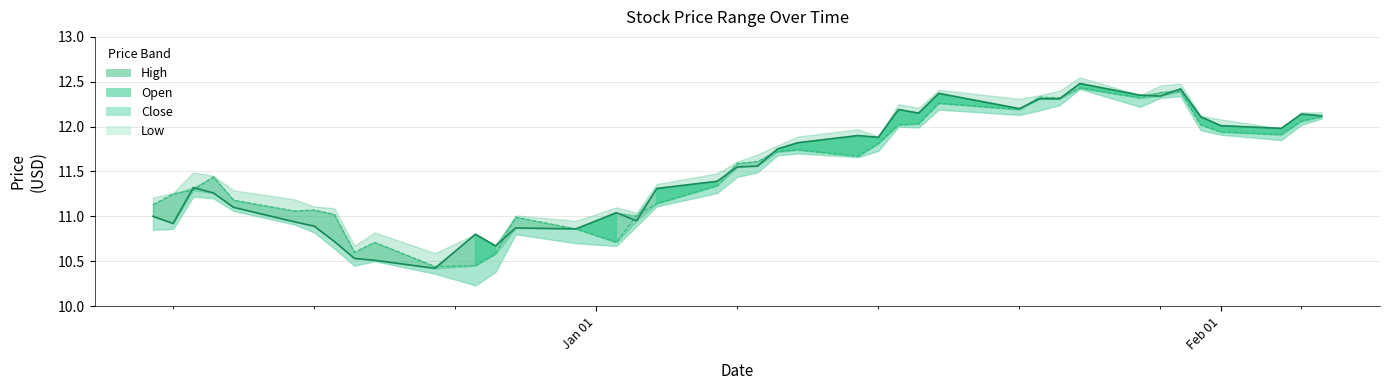

Rank the categories by high value from lowest to highest.

2018-12-24, 2018-12-21, 2018-12-20, 2018-12-27, 2018-12-19, 2018-12-26, 2018-12-31, 2018-12-28, 2018-12-18, 2018-12-11, 2018-12-17, 2019-01-03, 2018-12-10, 2019-01-02, 2018-12-14, 2018-12-13, 2019-01-04, 2018-12-12, 2019-01-07, 2019-01-08, 2019-01-09, 2019-01-10, 2019-01-11, 2019-01-15, 2019-01-14, 2019-02-04, 2019-02-01, 2019-01-31, 2019-02-06, 2019-02-05, 2019-01-17, 2019-01-16, 2019-01-22, 2019-01-23, 2019-01-24, 2019-01-29, 2019-01-28, 2019-01-18, 2019-01-30, 2019-01-25